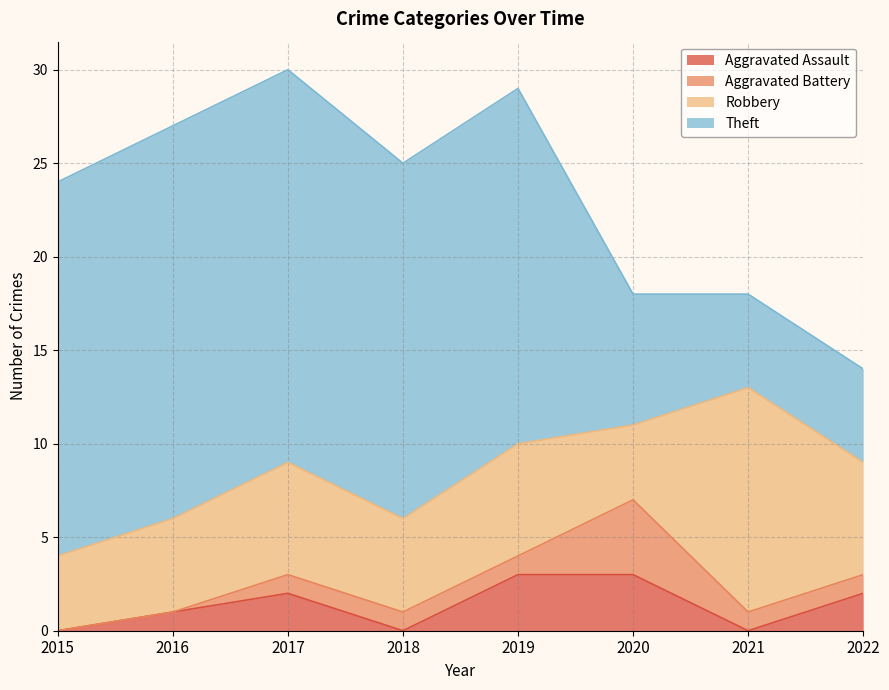

Which series has the widest spread of values?

Theft